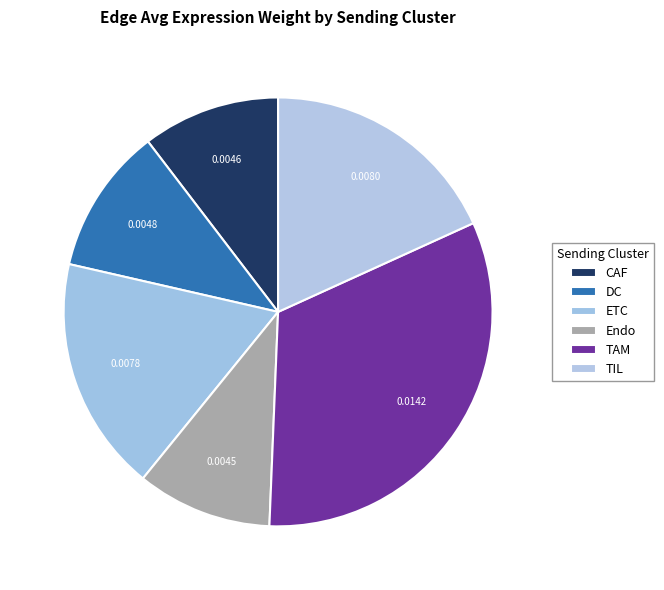

How many slices are in this pie chart?

6